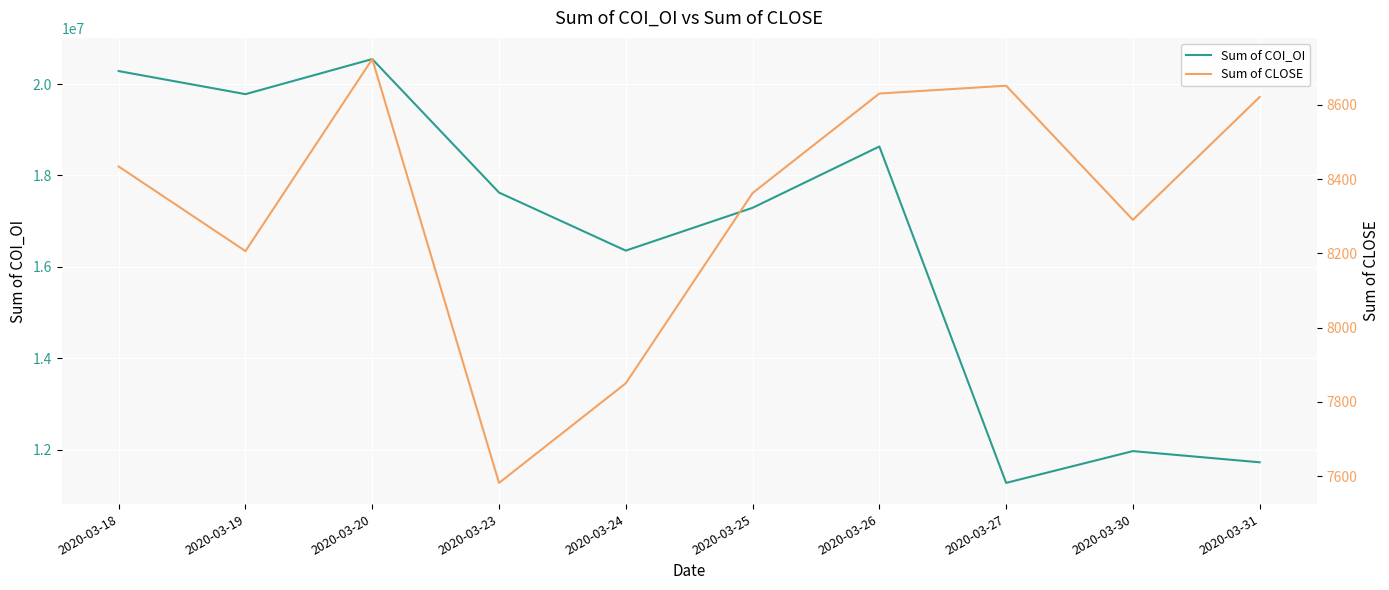

True or false: Sum of COI_OI and Sum of CLOSE cross at least once.

False